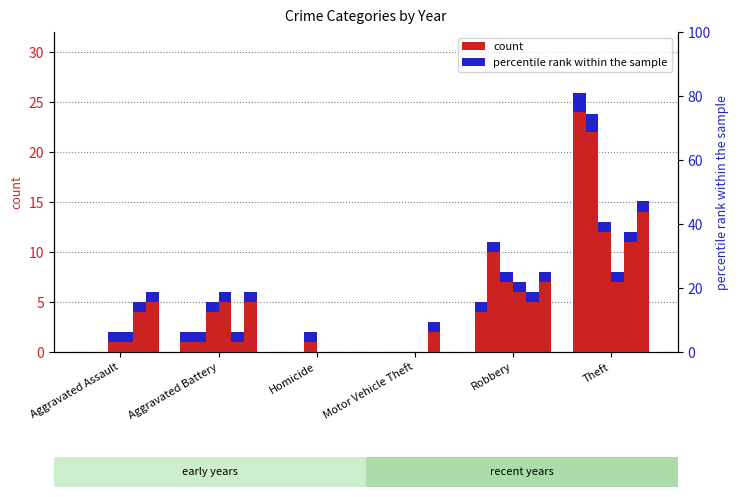

Rank the categories by 2023 value from highest to lowest.

Theft, Robbery, Aggravated Assault, Motor Vehicle Theft, Aggravated Battery, Homicide